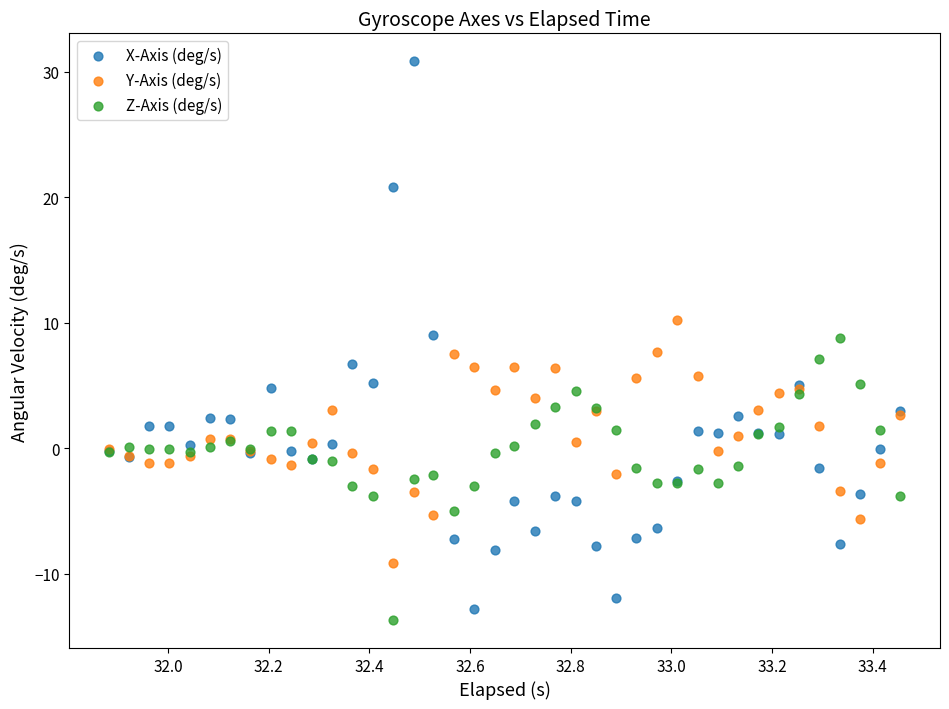

Which series has the largest Y range (max minus min)?

X-Axis (deg/s)